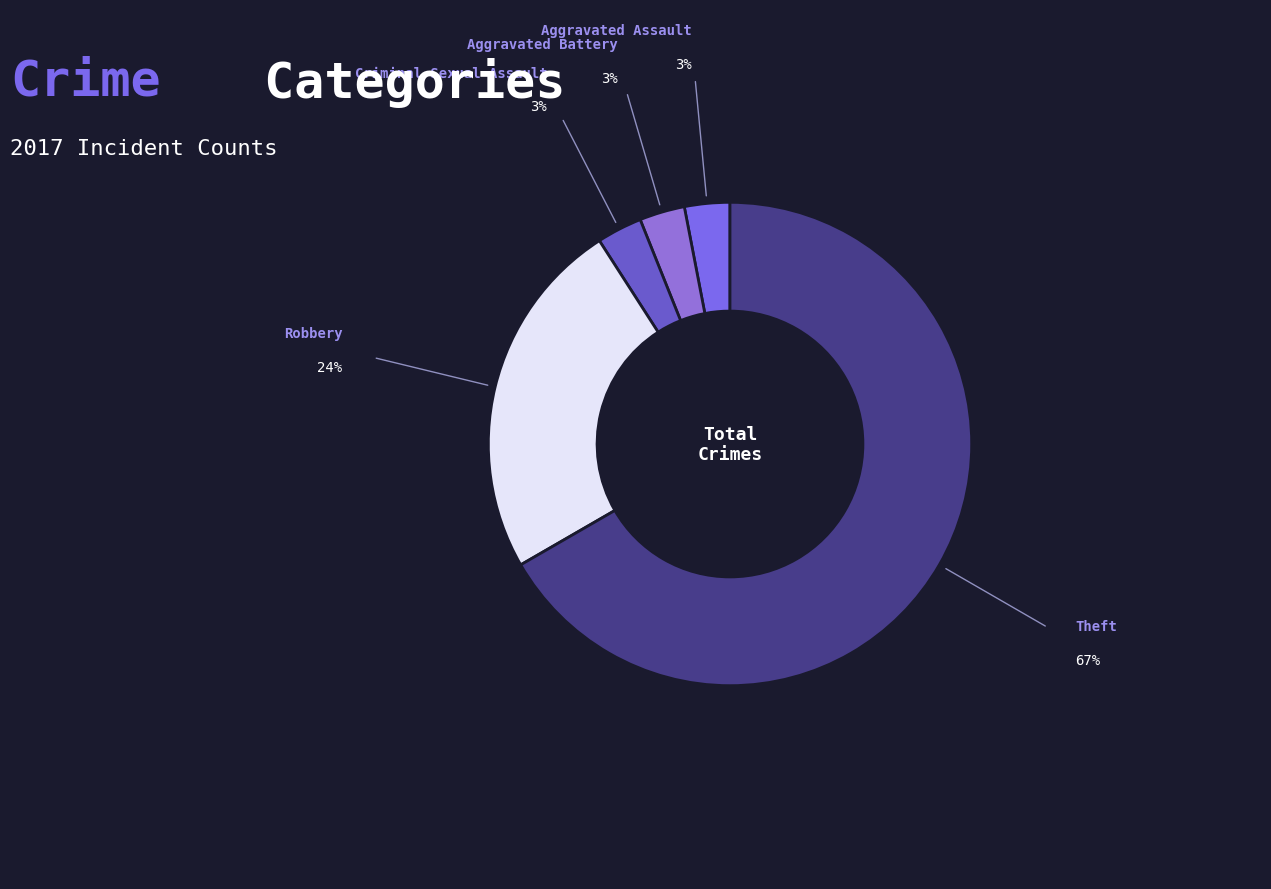

Count the number of slices in the pie.

5